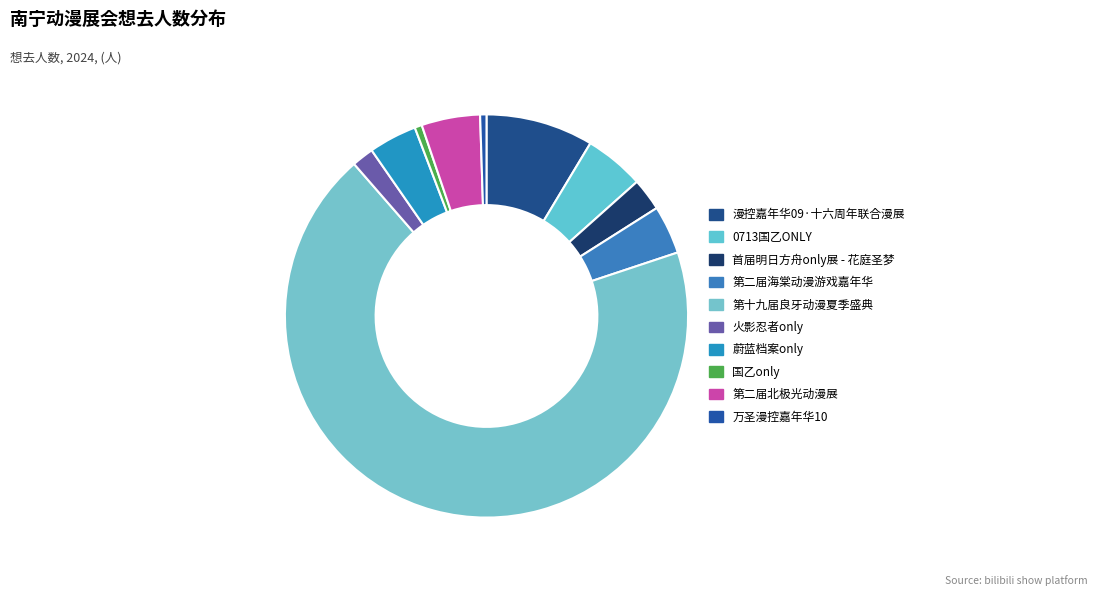

How many slices are in this pie chart?

10